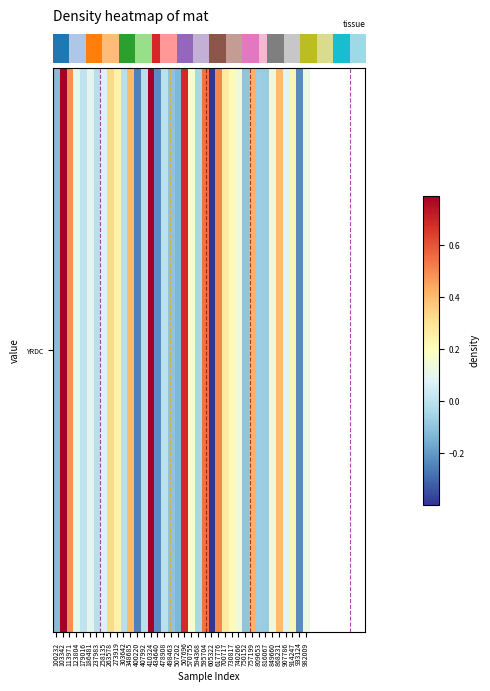

Between 400220 and 809653, which is larger?

809653